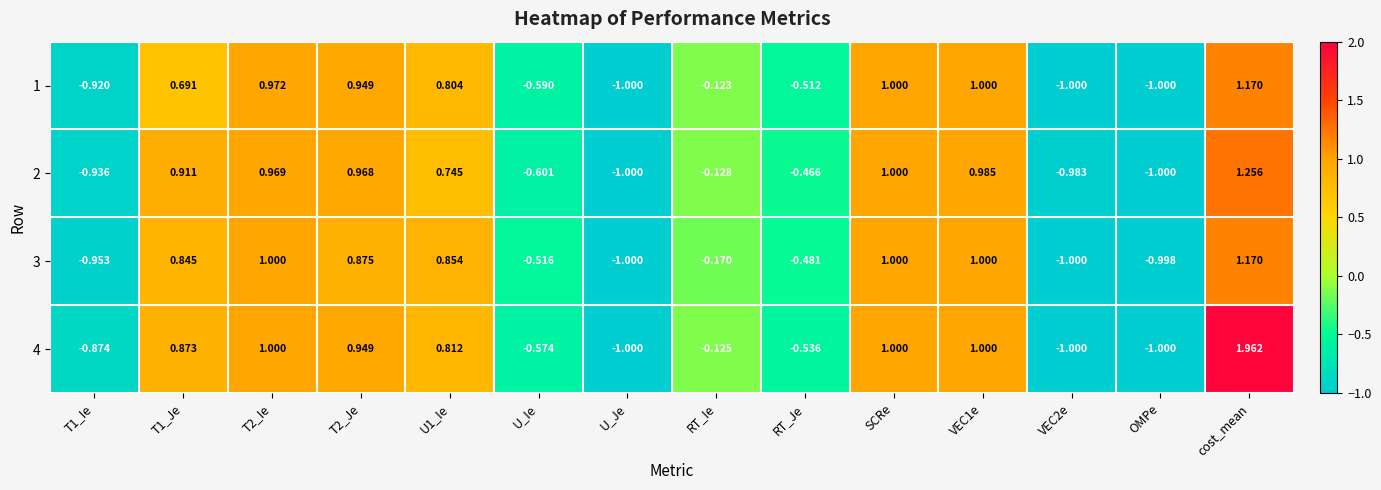

Is the value of 4 at T2_Ie greater than the value of 2 at VEC1e?

Yes